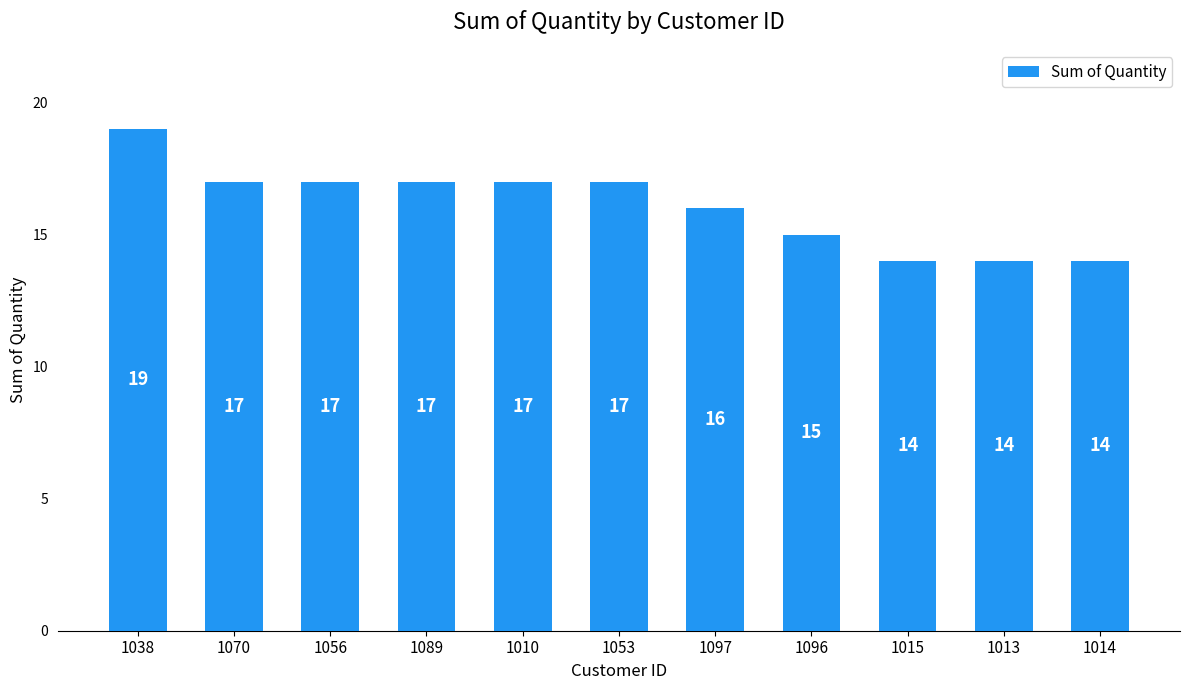

What is the label of the 8th bar from the left?

1096